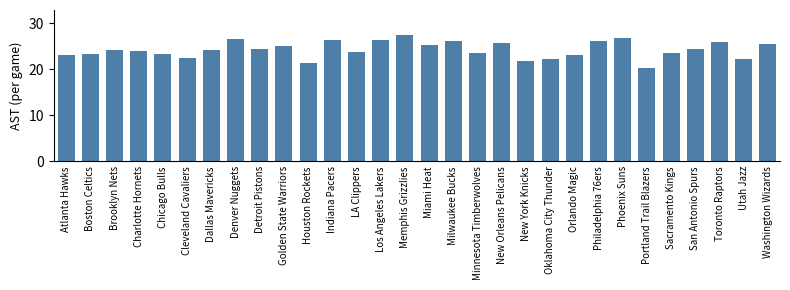

What is the value of the 7th bar from the left?

24.2